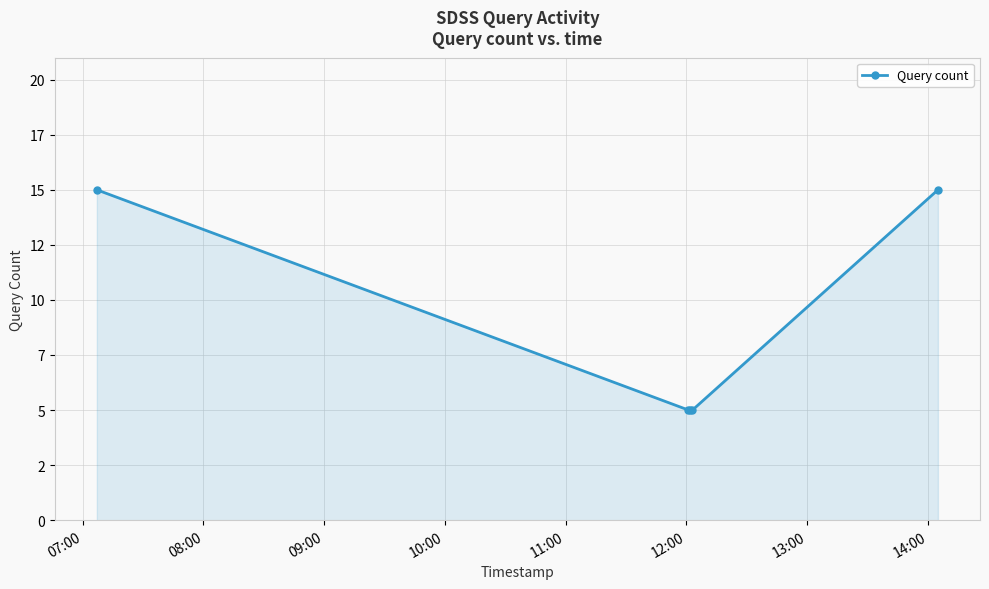

Reading left to right, what are all the values shown in this chart?

15	5	5	5	15